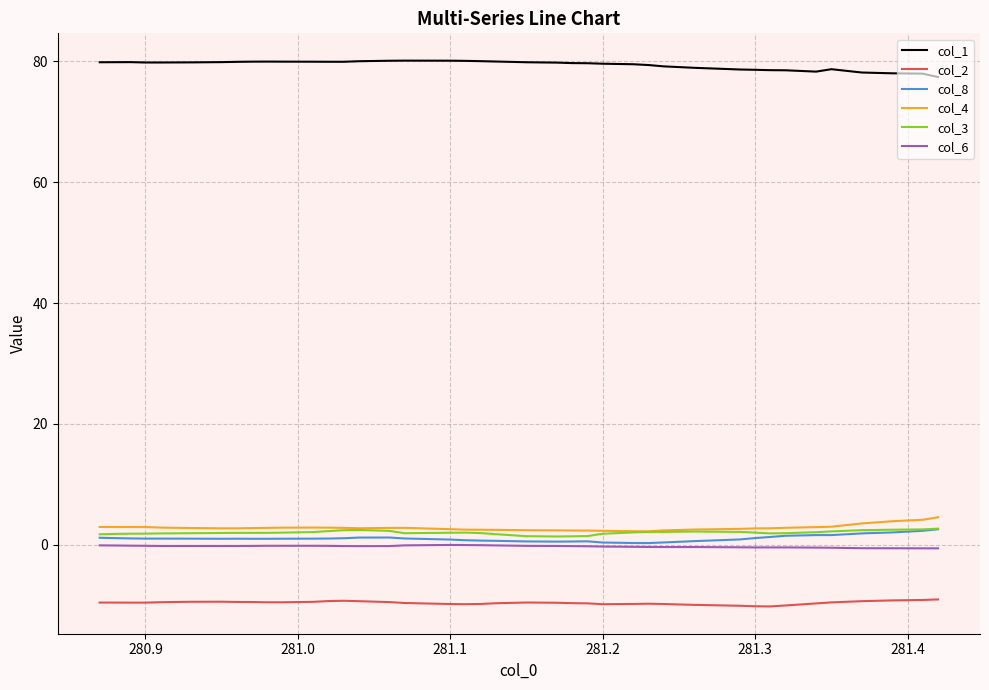

At how many categories does at least one series exceed 49?

40